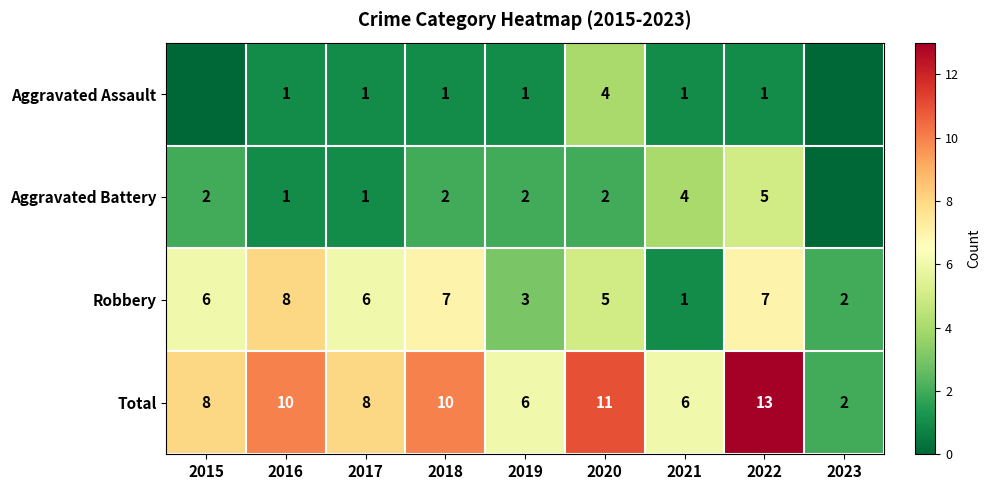

What is the sum of the Aggravated Battery values at 2017 and 2022?

6